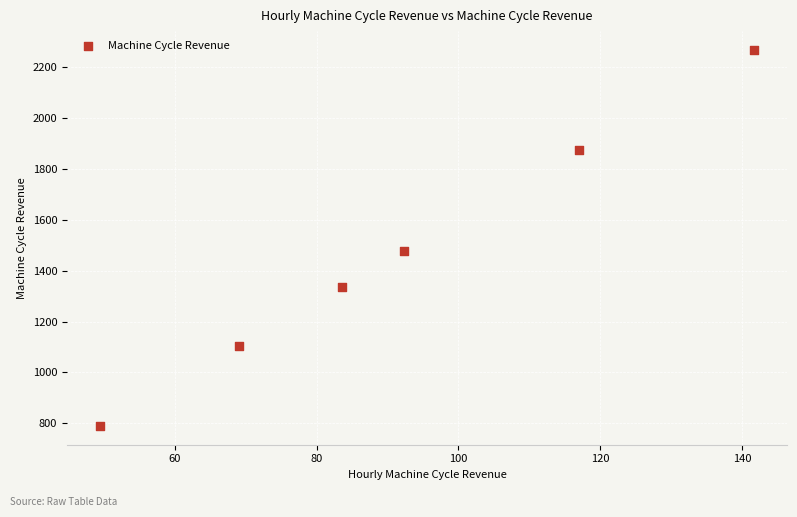

What is the range of X values (max minus min)?

92.4